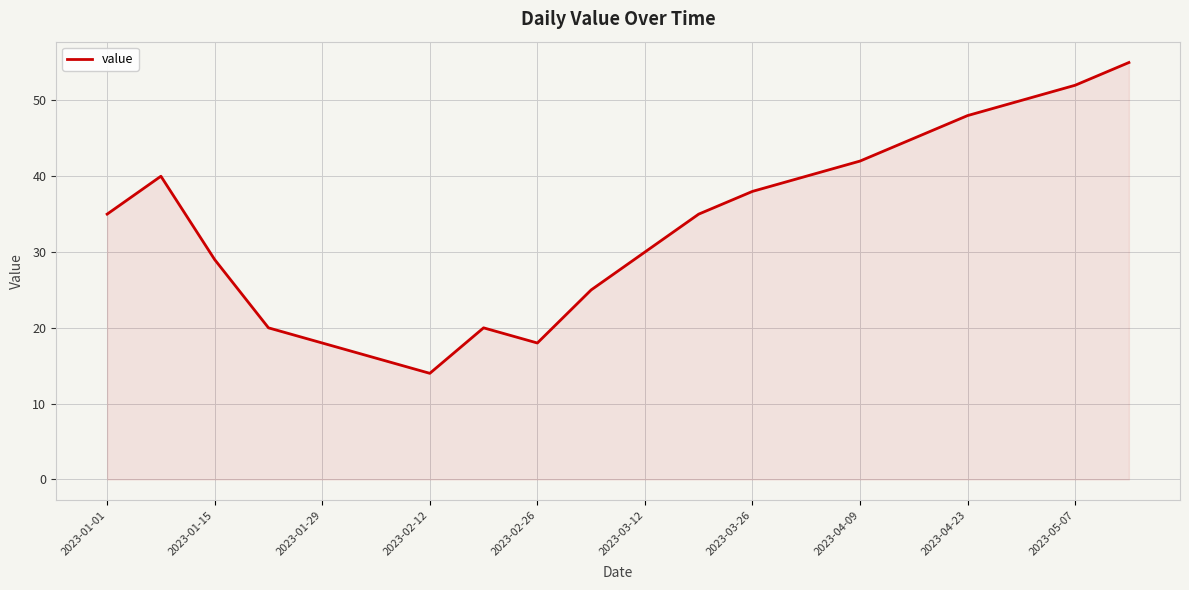

Does the chart display data point markers on the line(s)?

No